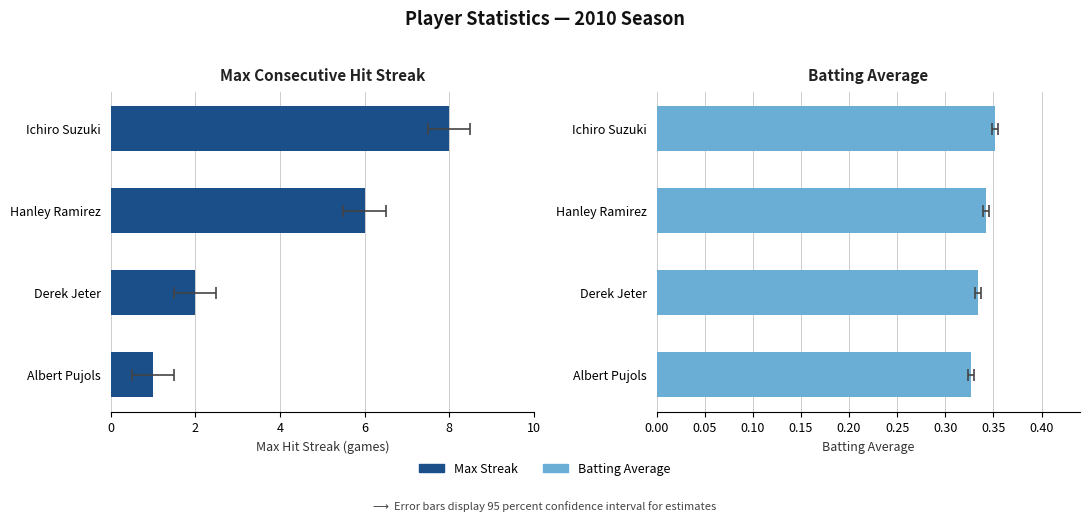

Is the value of Max Streak at Ichiro Suzuki greater than the value of Batting Average at Derek Jeter?

Yes